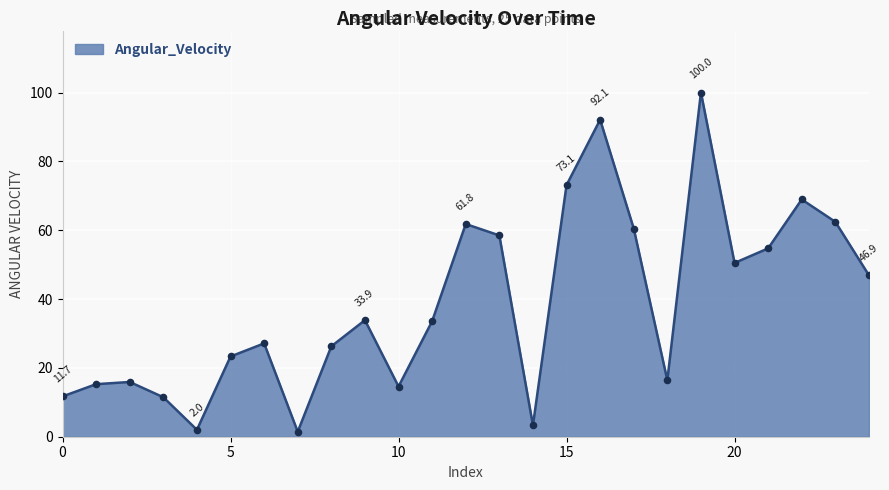

What is the maximum value shown in the chart?

100.0